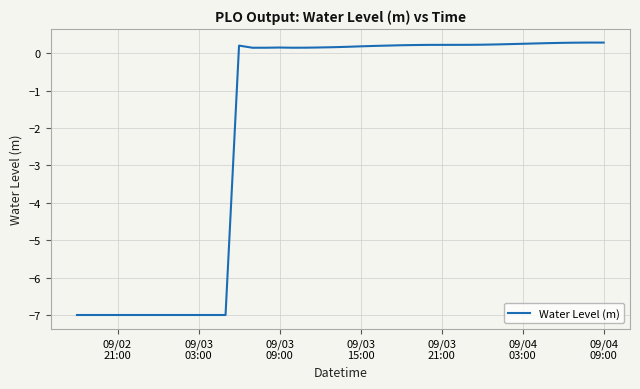

What is the smallest value displayed?

-7.0